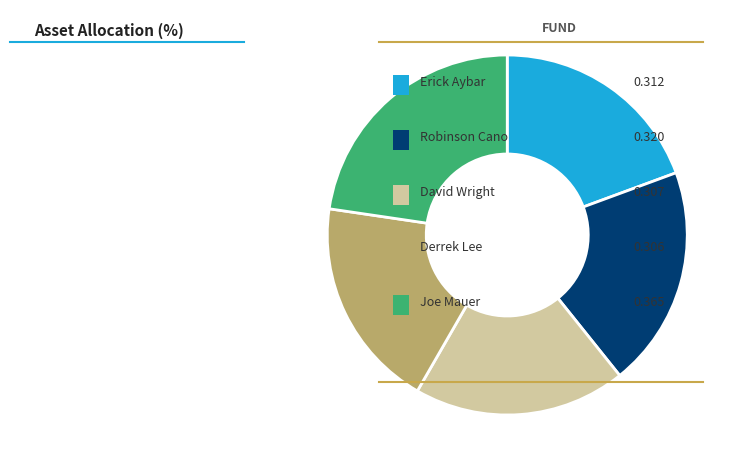

Is there a majority slice in this chart?

No